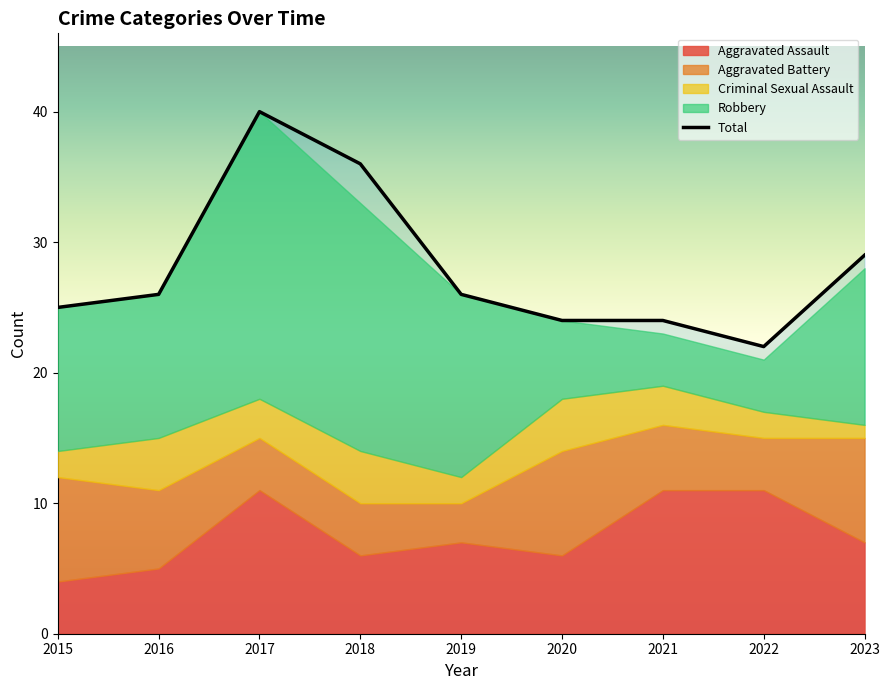

Where is the data nearest to the value 31?

2023